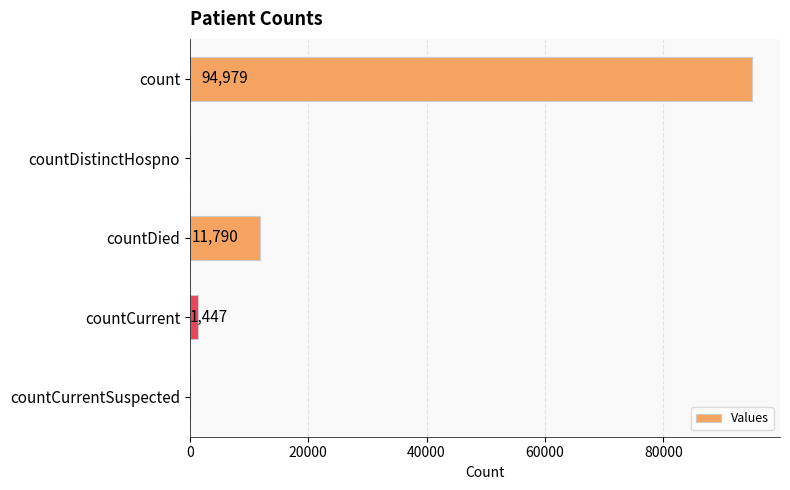

The chart shows a value of 0 at countCurrentSuspected. True or false?

True